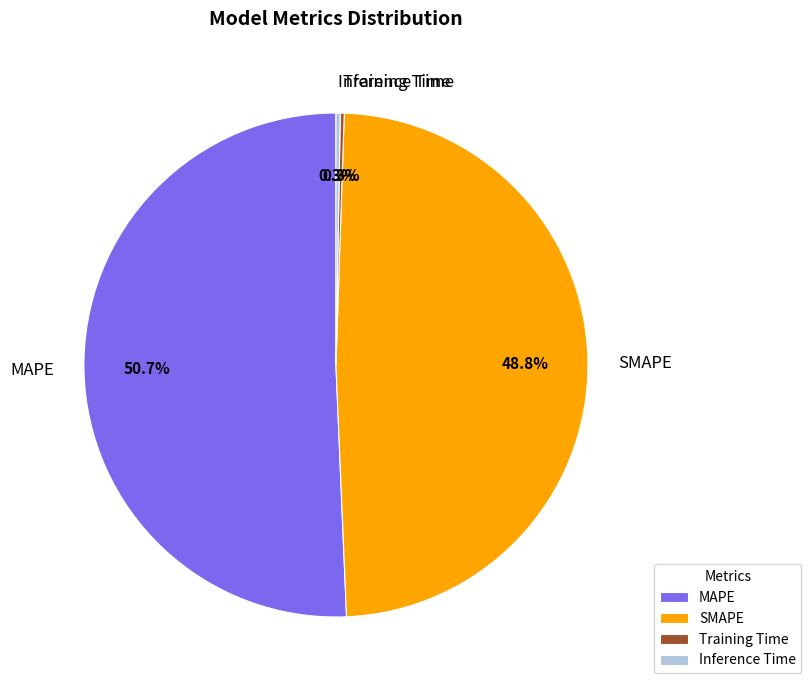

What is the ratio of the value at MAPE to the value at SMAPE?

1.0